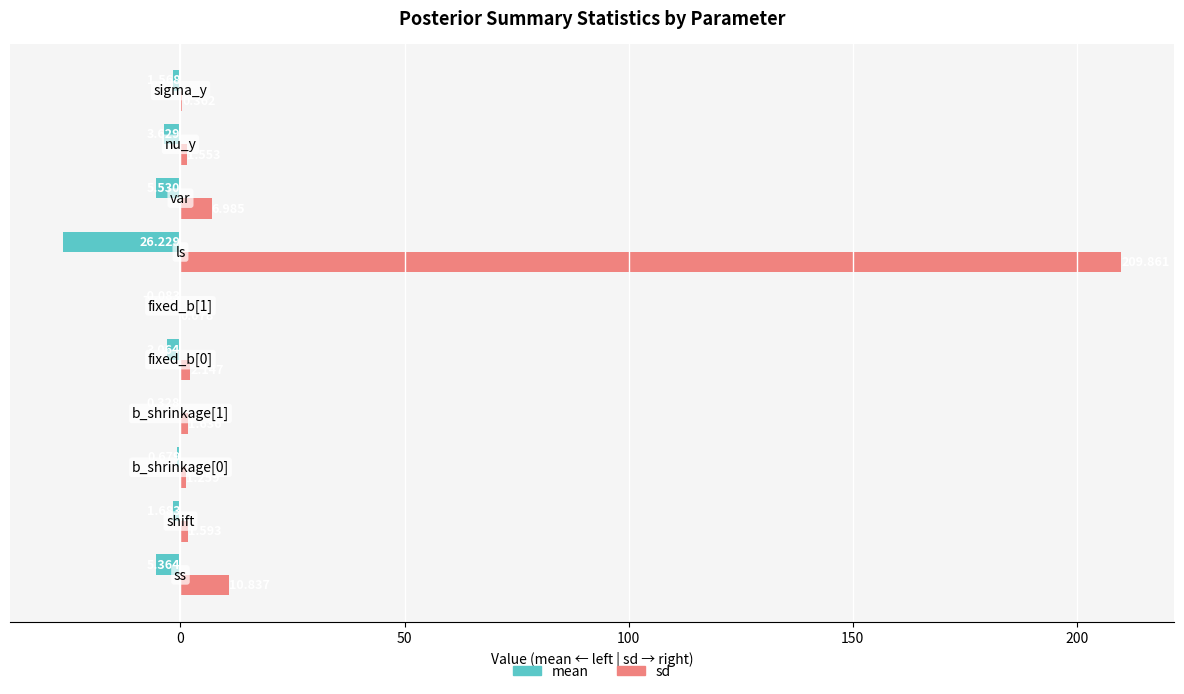

Which series has the largest total across all categories?

sd